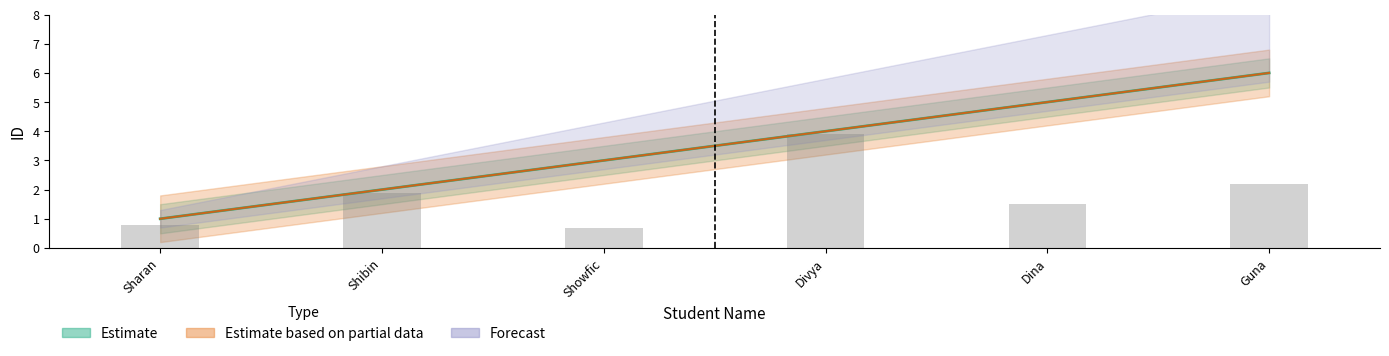

Read the Estimate based on partial data value at Sharan.

1